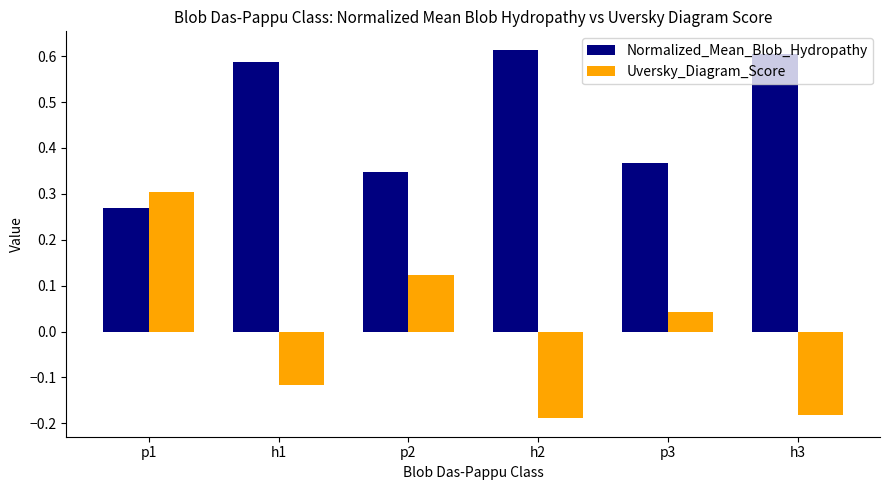

Which series has the widest spread of values?

Uversky_Diagram_Score